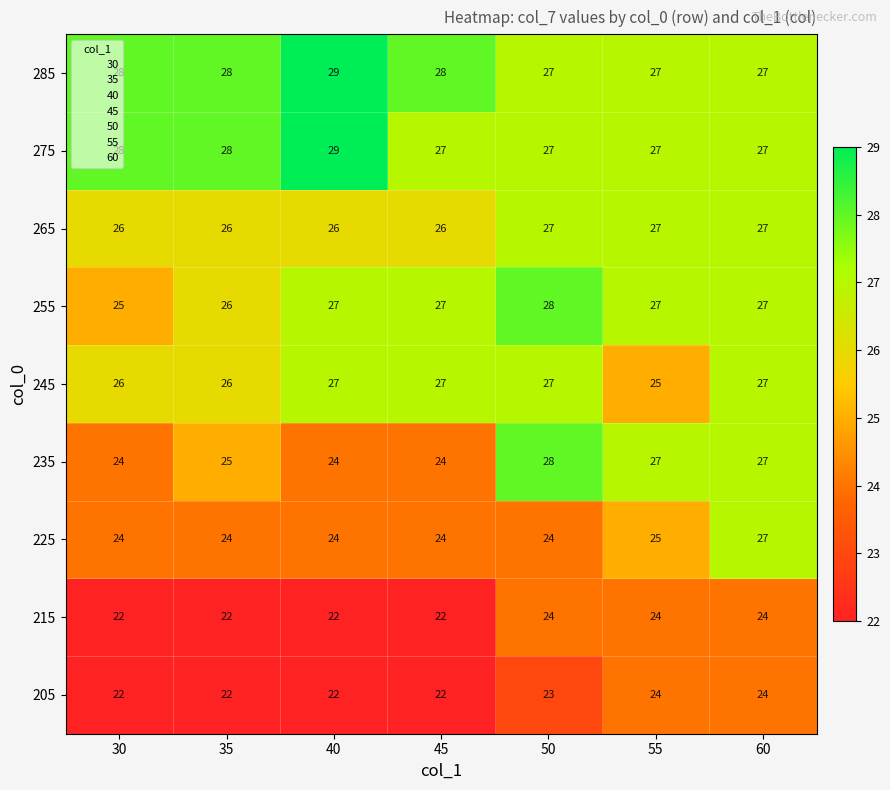

Which category has the highest value across all series?

40